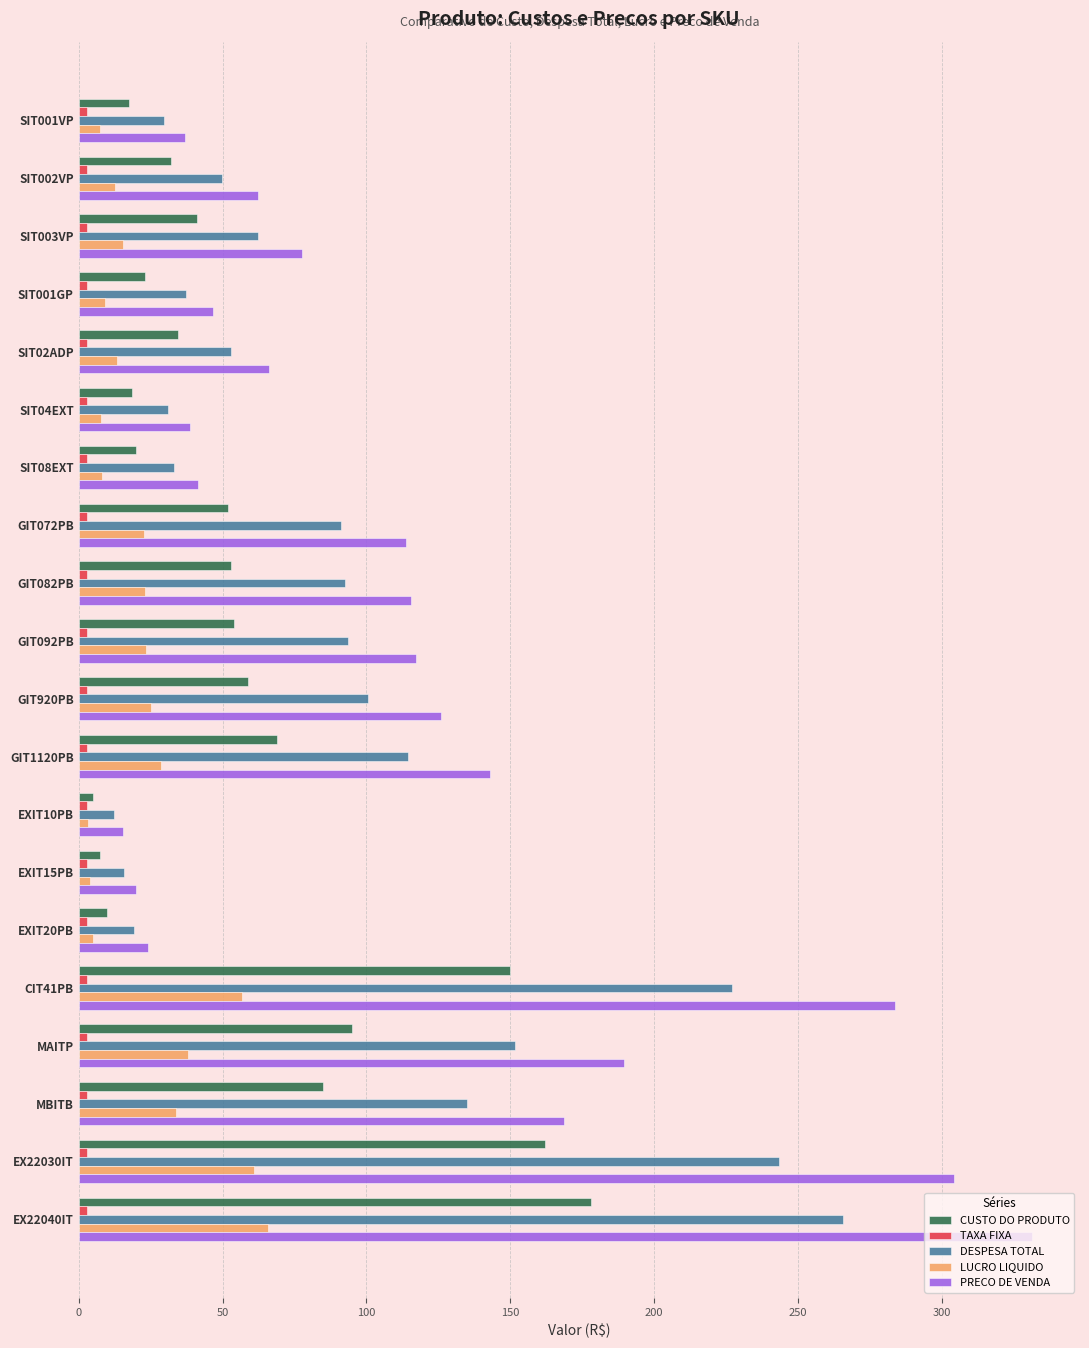

Between SIT002VP and GIT072PB, which series saw the biggest shift?

PRECO DE VENDA